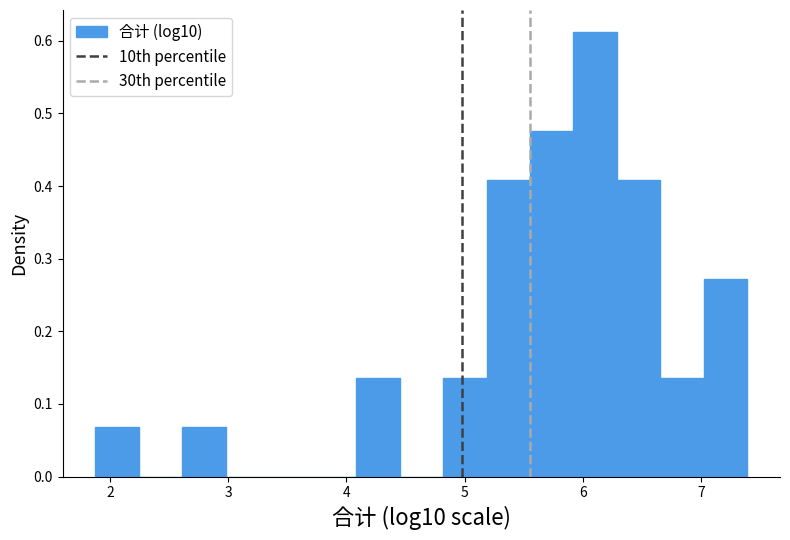

Around what value on the x-axis is the tallest bar? Give the approximate position of its centre, as read against the axis.

6.1